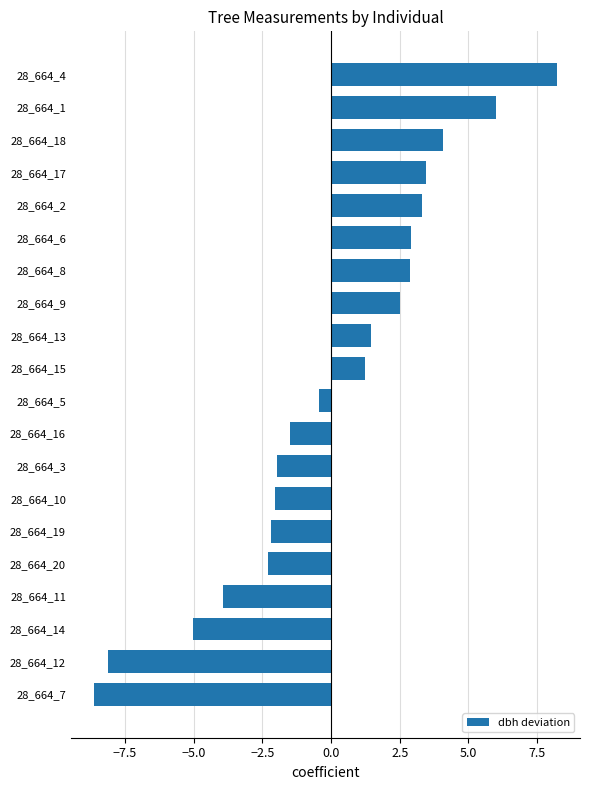

How many values exceed 1?

10